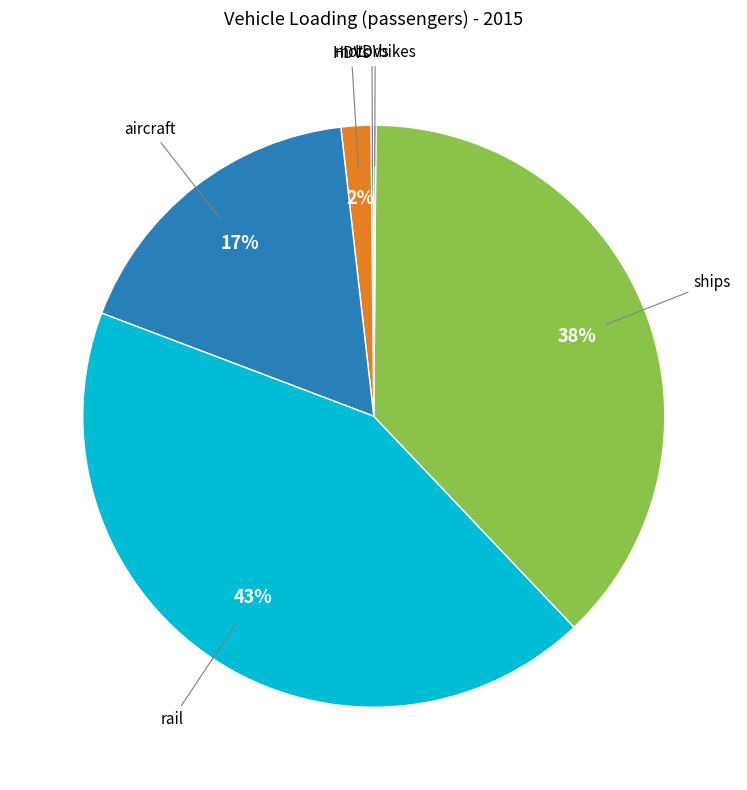

To the nearest percent, what is the average slice percentage?

17%